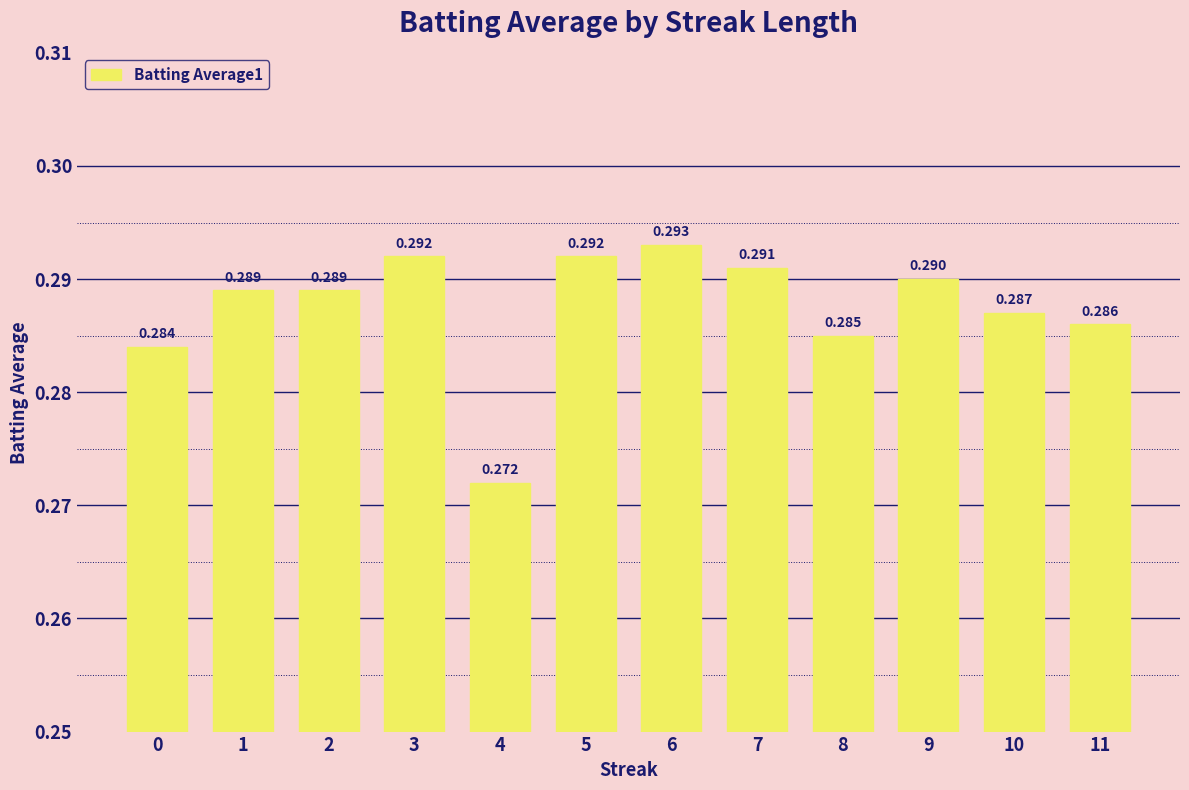

List the labels in order of value, smallest first.

4, 0, 8, 11, 10, 1, 2, 9, 7, 3, 5, 6